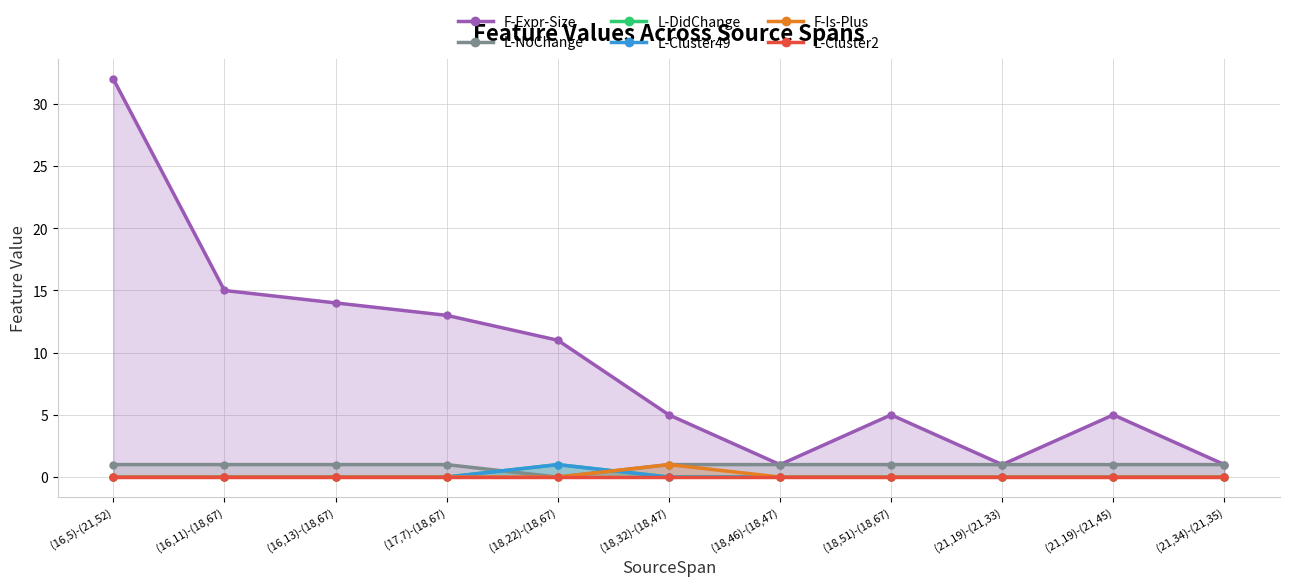

Between (18,46)-(18,47) and (18,32)-(18,47), which is larger?

(18,32)-(18,47)